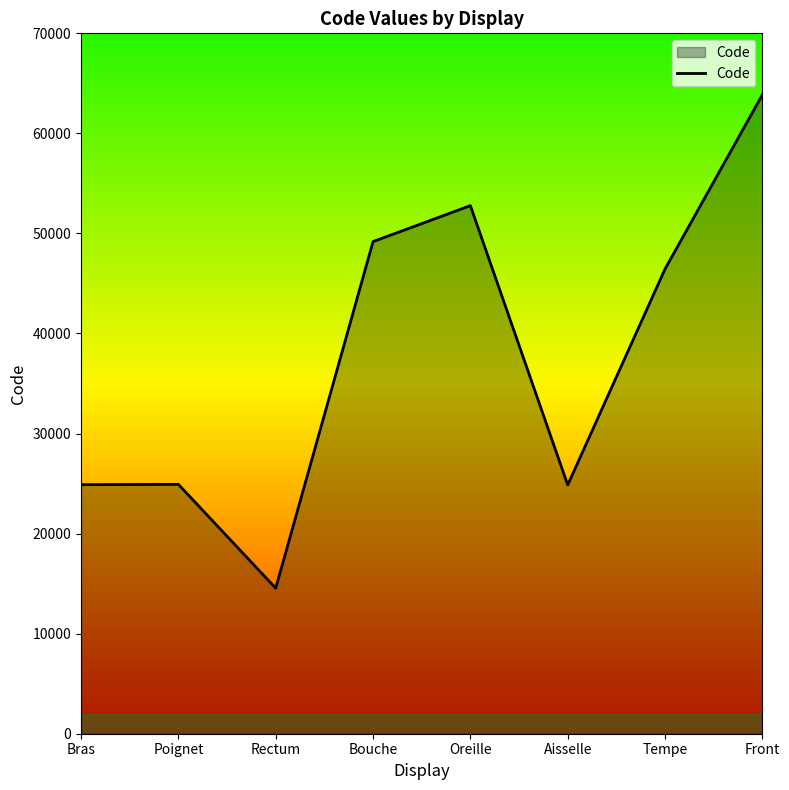

Where does the data first go above 46450?

Bouche